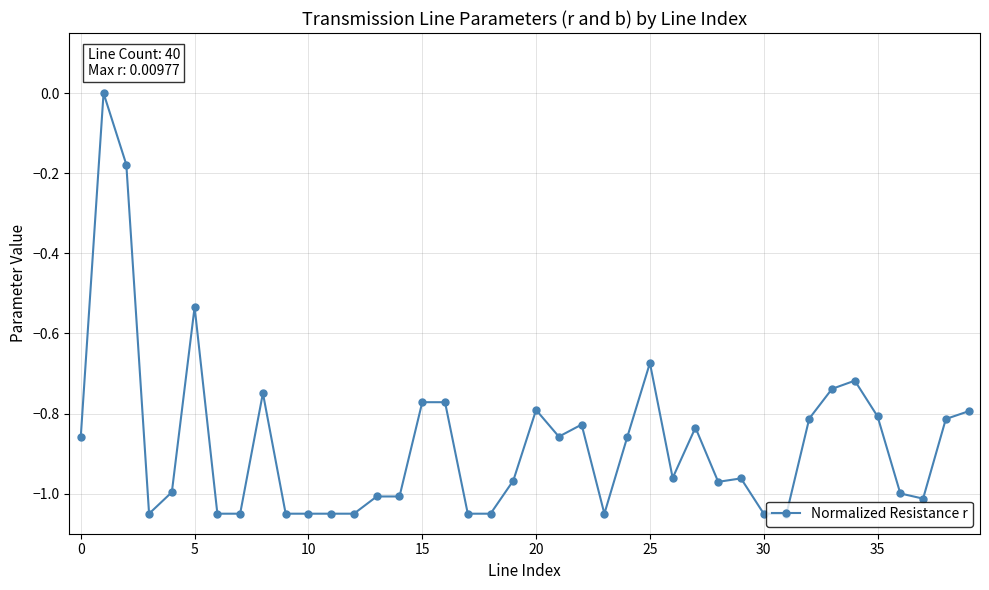

True or false: there are more than 2 points higher than both neighbors.

True